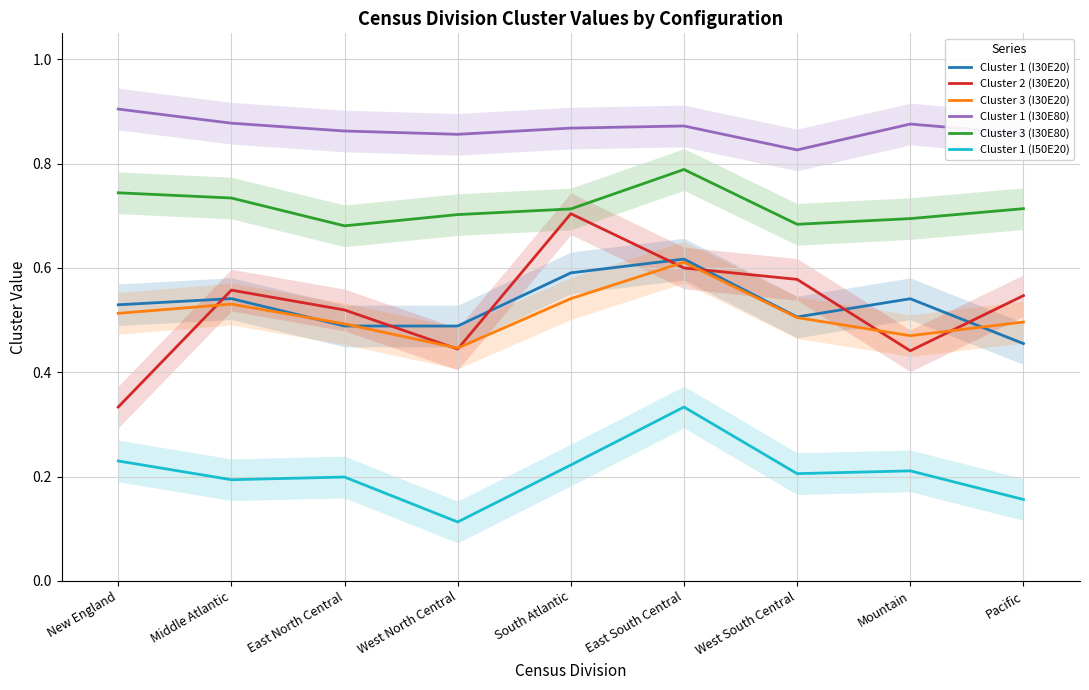

Is this an area chart (filled region under the line)?

No